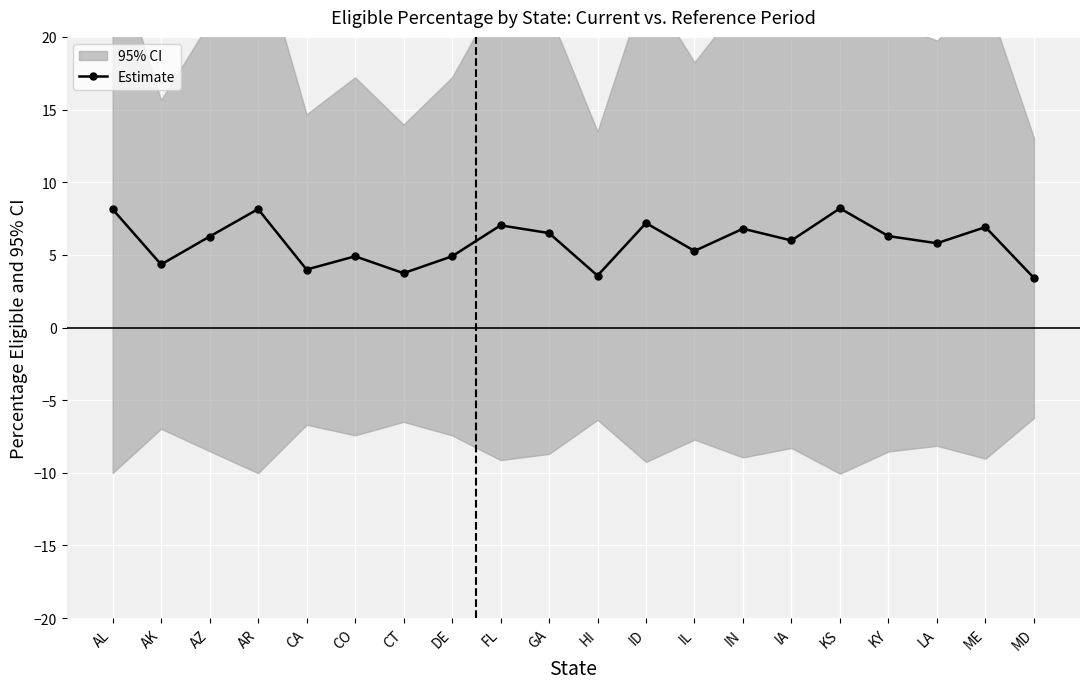

List the labels in order of value, largest first.

KS, AR, AL, ID, FL, ME, IN, GA, KY, AZ, IA, LA, IL, DE, CO, AK, CA, CT, HI, MD